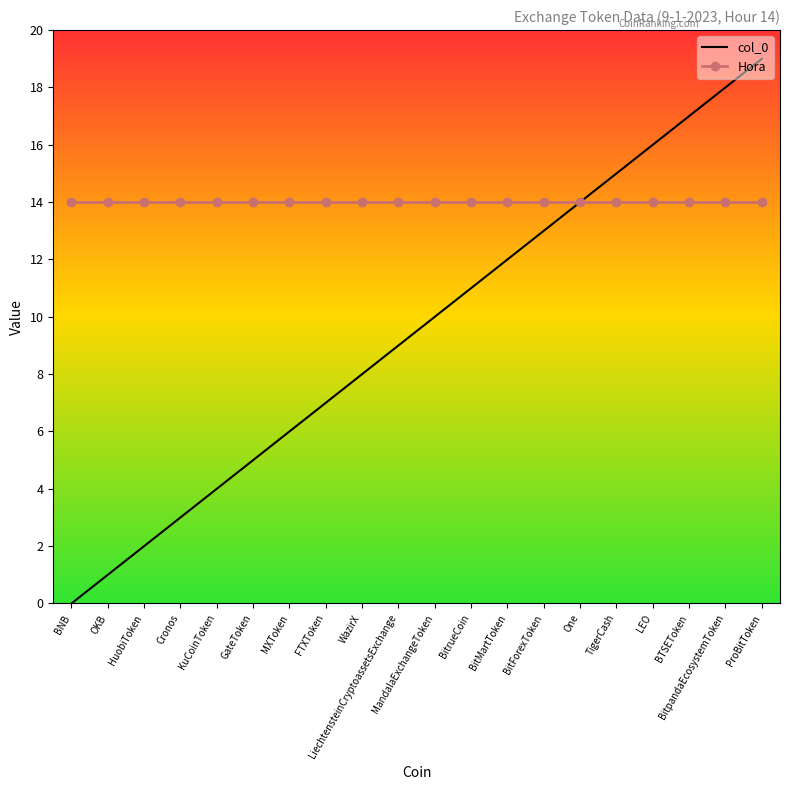

What are all the series names shown in the legend?

col_0, Hora